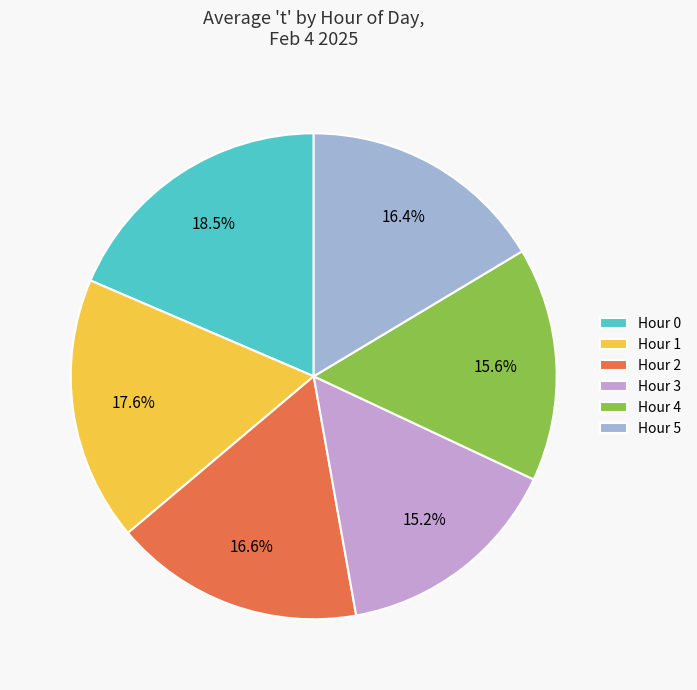

Is there any slice that represents more than half of the pie?

No